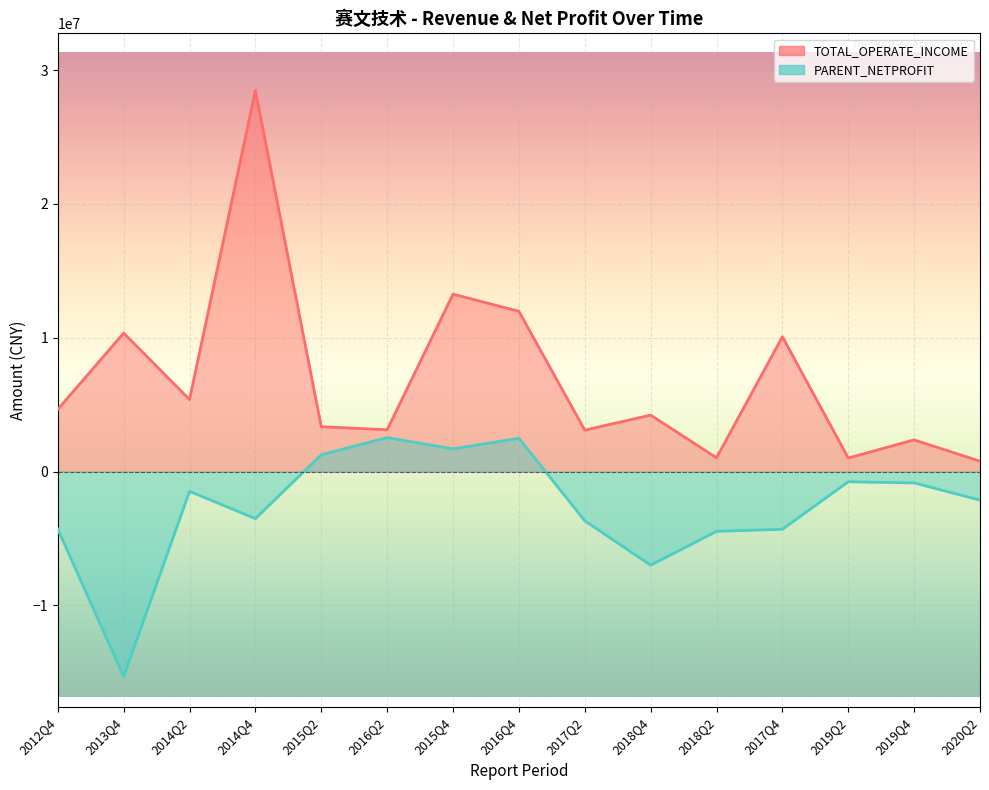

Is the value of TOTAL_OPERATE_INCOME at 2019Q2 greater than the value of PARENT_NETPROFIT at 2020Q2?

Yes